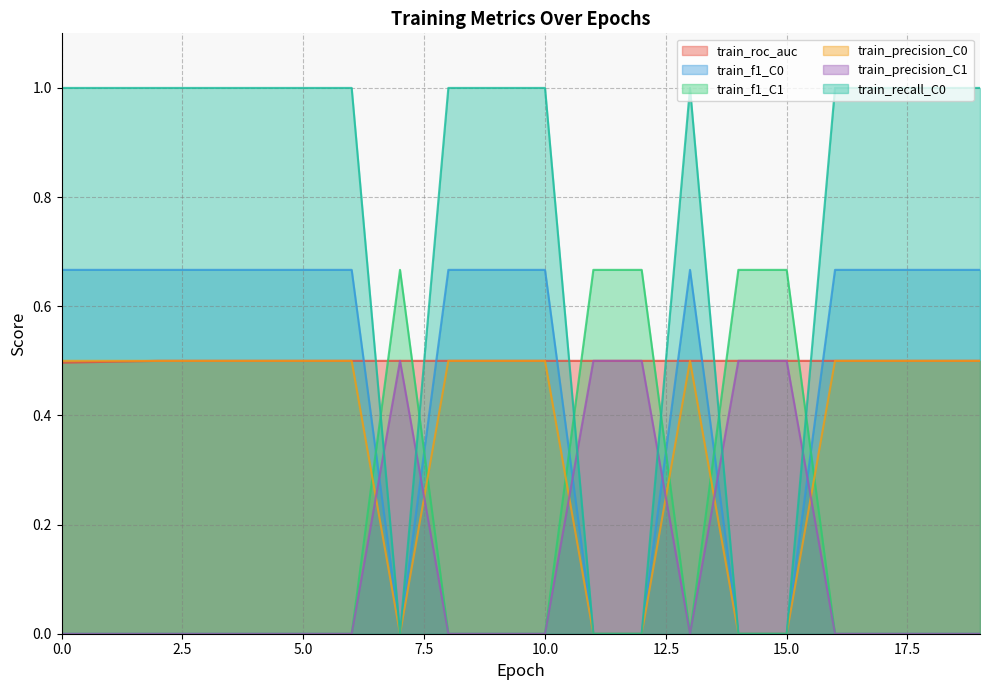

Reading left to right, what are all the values shown in this chart?

train_roc_auc: 0=0.5	1=0.5	2=0.5	3=0.5	4=0.5	5=0.5	6=0.5	7=0.5	8=0.5	9=0.5	10=0.5	11=0.5	12=0.5	13=0.5	14=0.5	15=0.5	16=0.5	17=0.5	18=0.5	19=0.5
train_f1_C0: 0=0.7	1=0.7	2=0.7	3=0.7	4=0.7	5=0.7	6=0.7	7=0.0	8=0.7	9=0.7	10=0.7	11=0.0	12=0.0	13=0.7	14=0.0	15=0.0	16=0.7	17=0.7	18=0.7	19=0.7
train_f1_C1: 0=0.0	1=0.0	2=0.0	3=0.0	4=0.0	5=0.0	6=0.0	7=0.7	8=0.0	9=0.0	10=0.0	11=0.7	12=0.7	13=0.0	14=0.7	15=0.7	16=0.0	17=0.0	18=0.0	19=0.0
train_precision_C0: 0=0.5	1=0.5	2=0.5	3=0.5	4=0.5	5=0.5	6=0.5	7=0.0	8=0.5	9=0.5	10=0.5	11=0.0	12=0.0	13=0.5	14=0.0	15=0.0	16=0.5	17=0.5	18=0.5	19=0.5
train_precision_C1: 0=0.0	1=0.0	2=0.0	3=0.0	4=0.0	5=0.0	6=0.0	7=0.5	8=0.0	9=0.0	10=0.0	11=0.5	12=0.5	13=0.0	14=0.5	15=0.5	16=0.0	17=0.0	18=0.0	19=0.0
train_recall_C0: 0=1.0	1=1.0	2=1.0	3=1.0	4=1.0	5=1.0	6=1.0	7=0.0	8=1.0	9=1.0	10=1.0	11=0.0	12=0.0	13=1.0	14=0.0	15=0.0	16=1.0	17=1.0	18=1.0	19=1.0